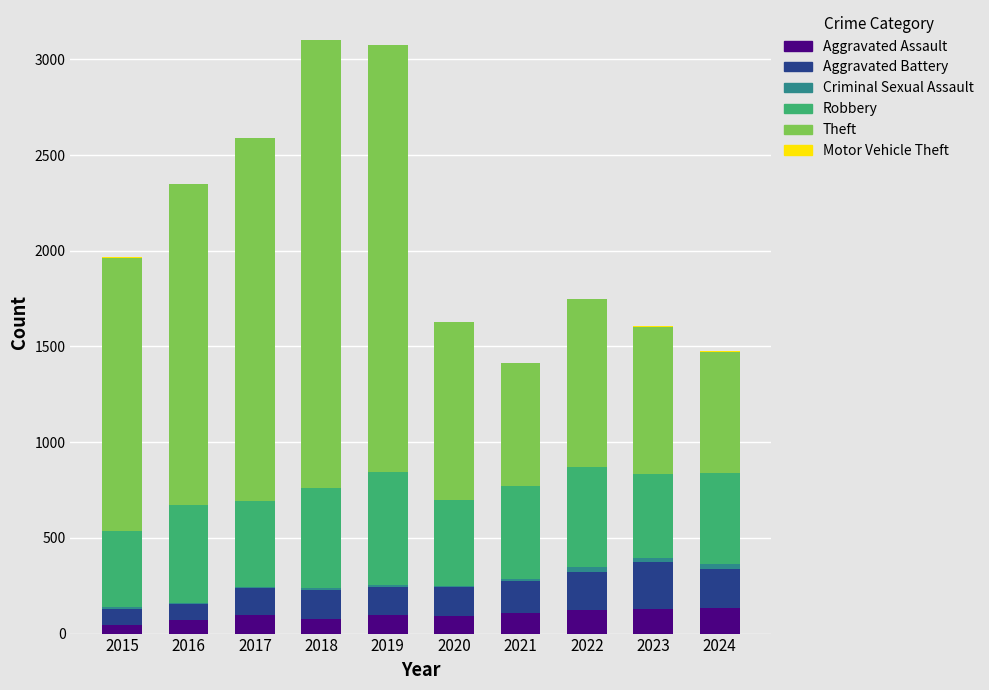

Which series changed the most between 2017 and 2023?

Theft